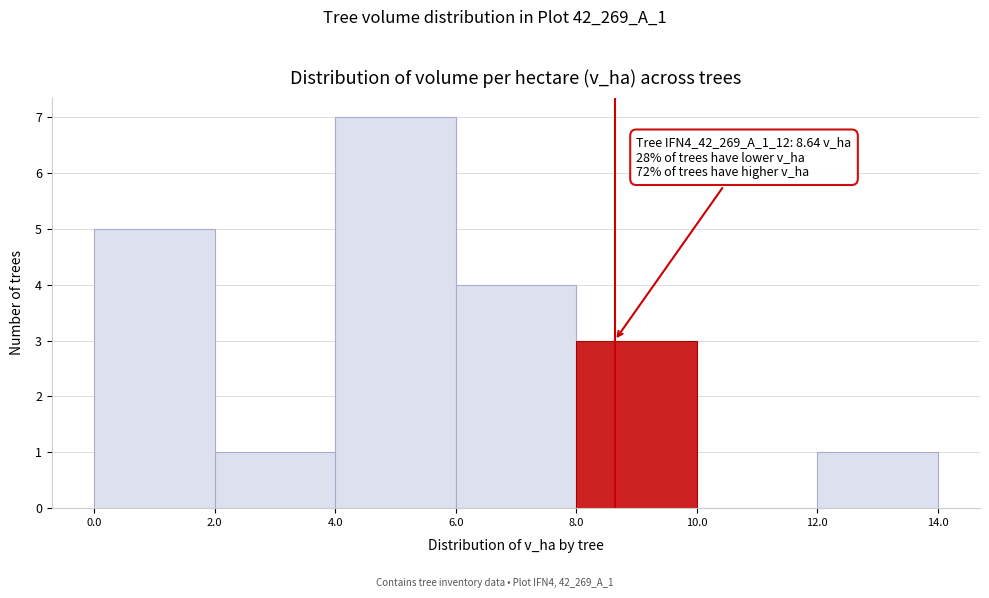

Which range on the x-axis has the tallest bar?

4.0 to 6.0